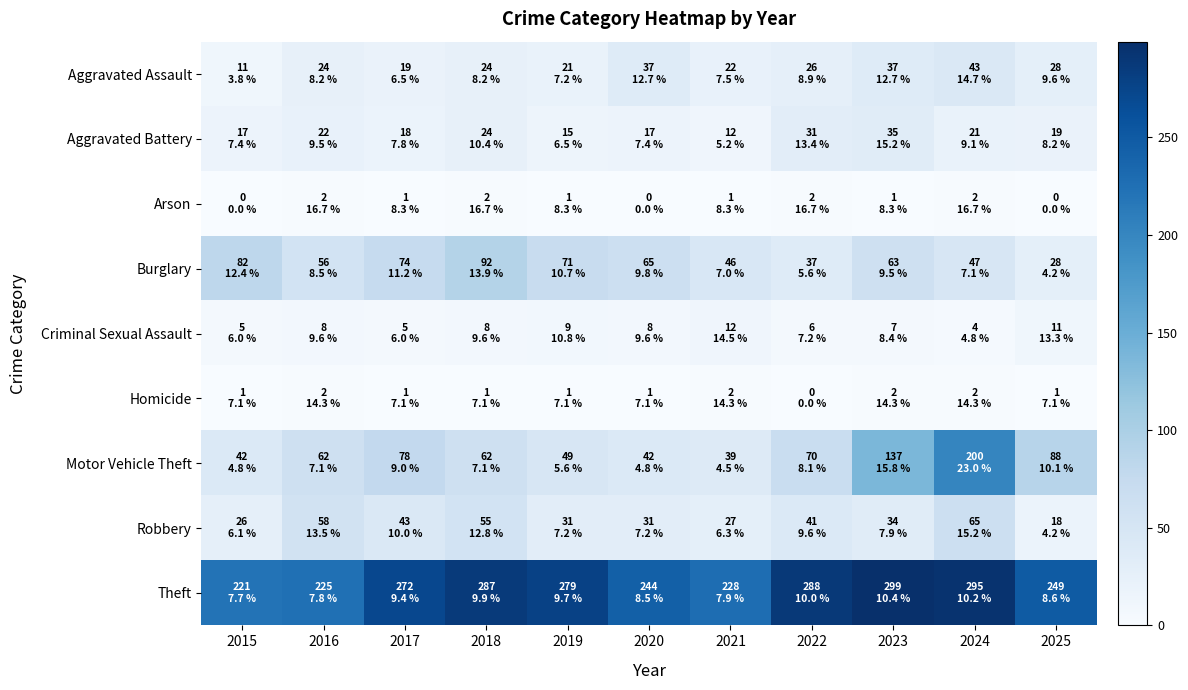

Reading left to right, extract all data points from this chart.

Aggravated Assault: 2015=11	2016=24	2017=19	2018=24	2019=21	2020=37	2021=22	2022=26	2023=37	2024=43	2025=28
Aggravated Battery: 2015=17	2016=22	2017=18	2018=24	2019=15	2020=17	2021=12	2022=31	2023=35	2024=21	2025=19
Arson: 2015=0	2016=2	2017=1	2018=2	2019=1	2020=0	2021=1	2022=2	2023=1	2024=2	2025=0
Burglary: 2015=82	2016=56	2017=74	2018=92	2019=71	2020=65	2021=46	2022=37	2023=63	2024=47	2025=28
Criminal Sexual Assault: 2015=5	2016=8	2017=5	2018=8	2019=9	2020=8	2021=12	2022=6	2023=7	2024=4	2025=11
Homicide: 2015=1	2016=2	2017=1	2018=1	2019=1	2020=1	2021=2	2022=0	2023=2	2024=2	2025=1
Motor Vehicle Theft: 2015=42	2016=62	2017=78	2018=62	2019=49	2020=42	2021=39	2022=70	2023=137	2024=200	2025=88
Robbery: 2015=26	2016=58	2017=43	2018=55	2019=31	2020=31	2021=27	2022=41	2023=34	2024=65	2025=18
Theft: 2015=221	2016=225	2017=272	2018=287	2019=279	2020=244	2021=228	2022=288	2023=299	2024=295	2025=249